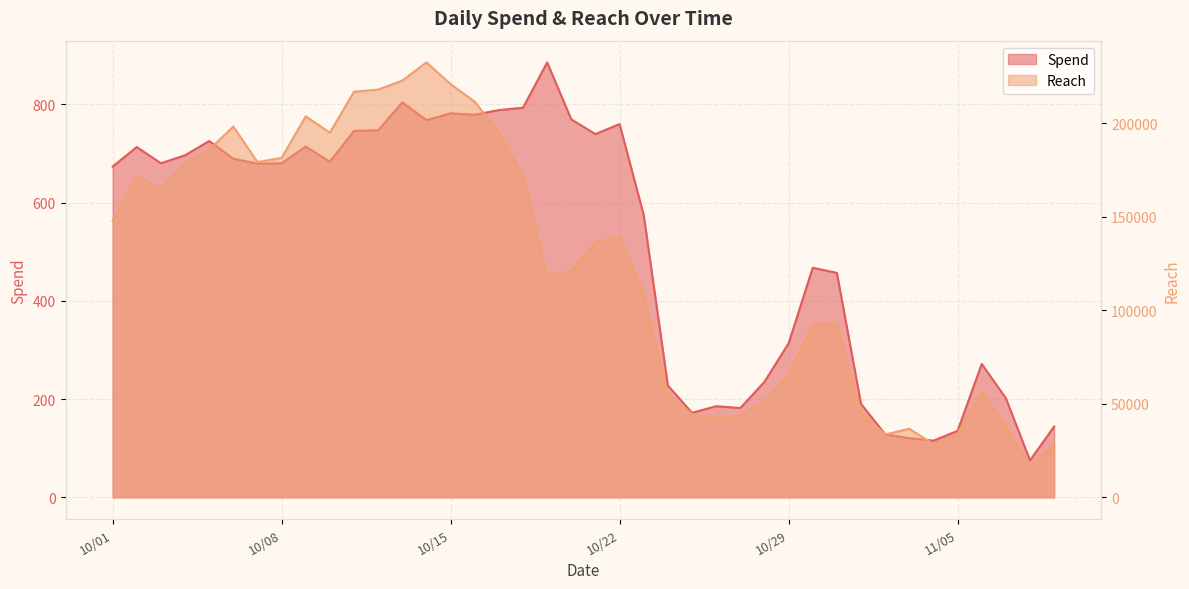

True or false: Spend and Reach cross at least once.

False